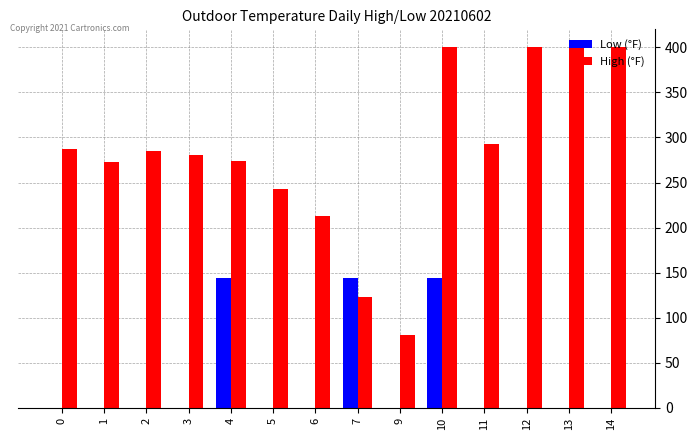

Between 5 and 10, which series saw the biggest shift?

High (°F)